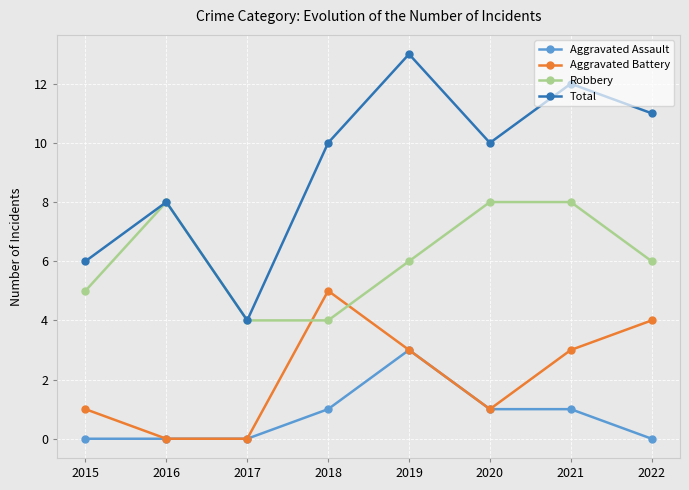

Count the Total values in the range 8 to 12.

5